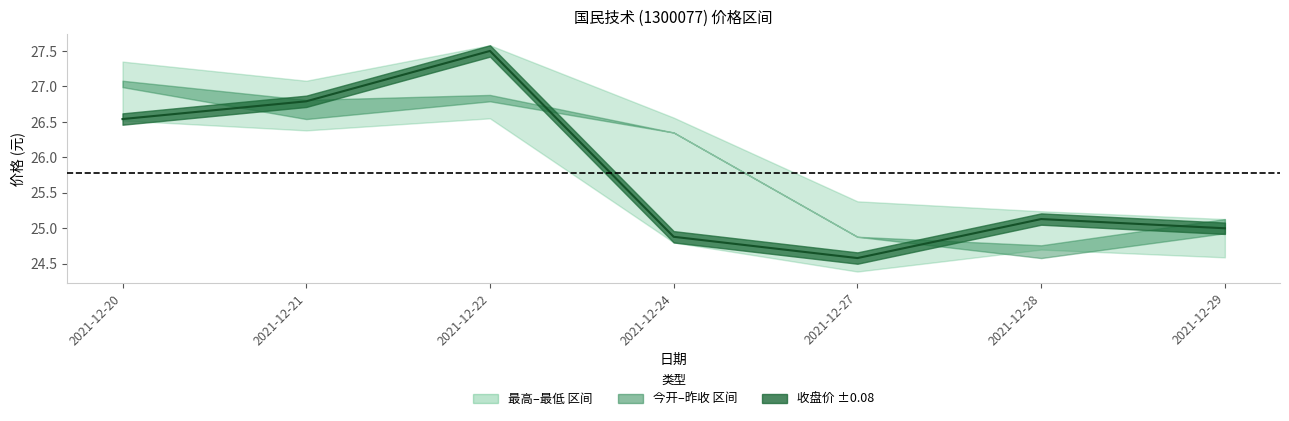

Is it true that the value at 2021-12-20 is 13.2?

False